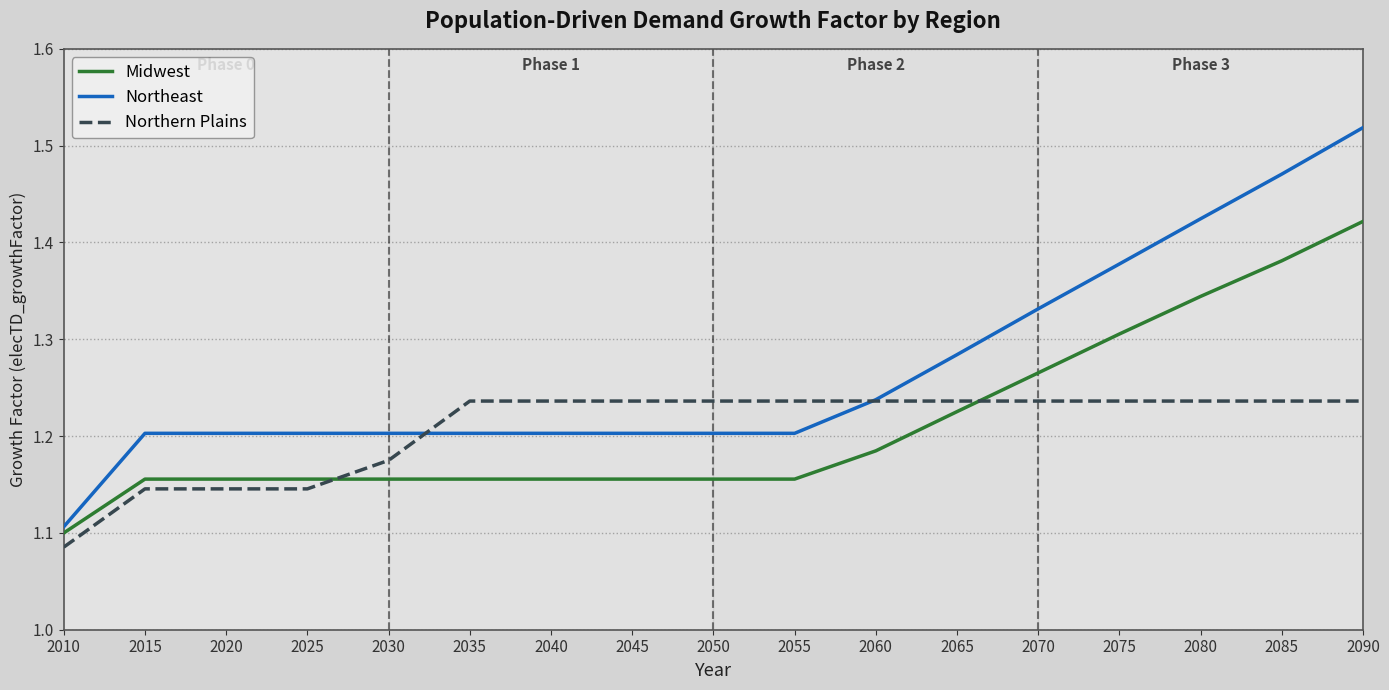

At which category is the sum across all series the highest?

2090